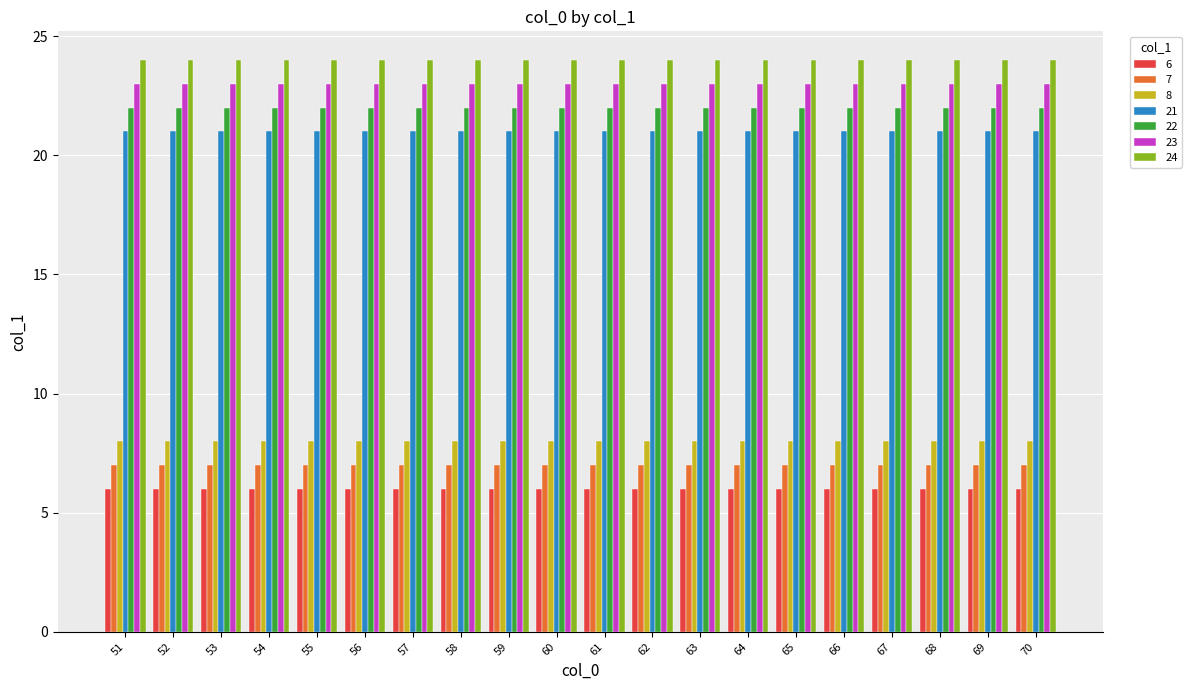

The 24 series shows 37 at 69. True or false?

False